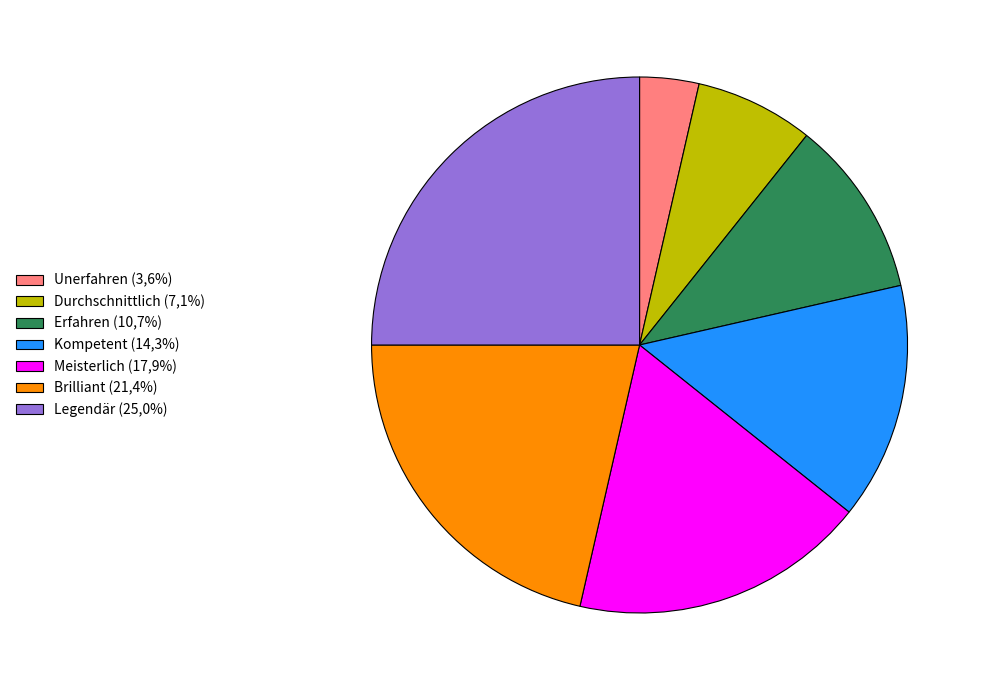

What is the ratio of the value at Unerfahren (3,6%) to the value at Erfahren (10,7%)?

0.3